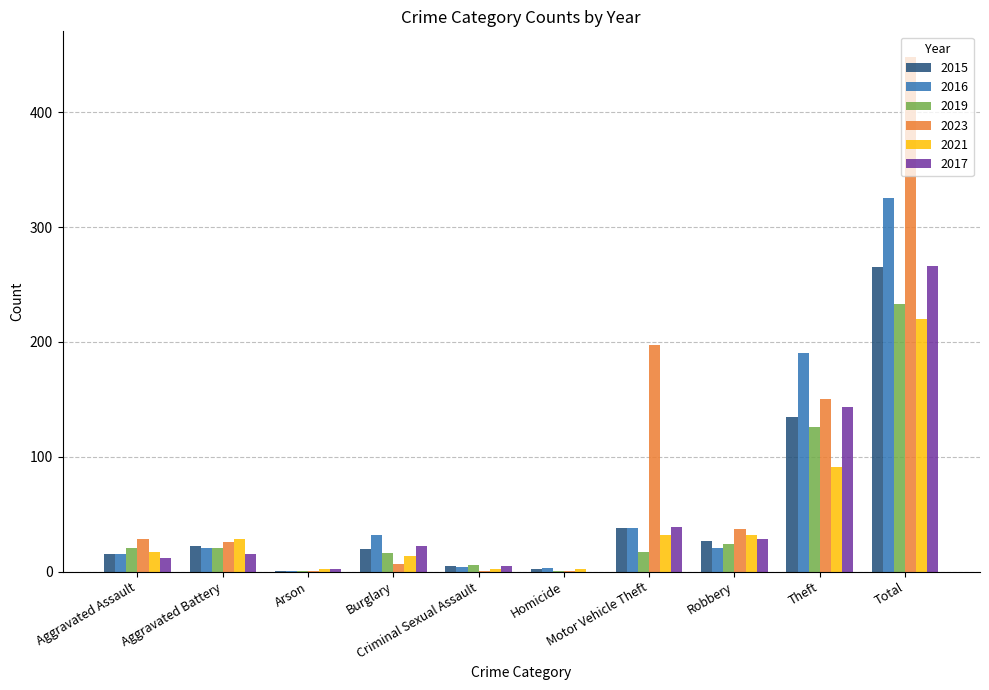

What is the sum of all 2023 values?

896